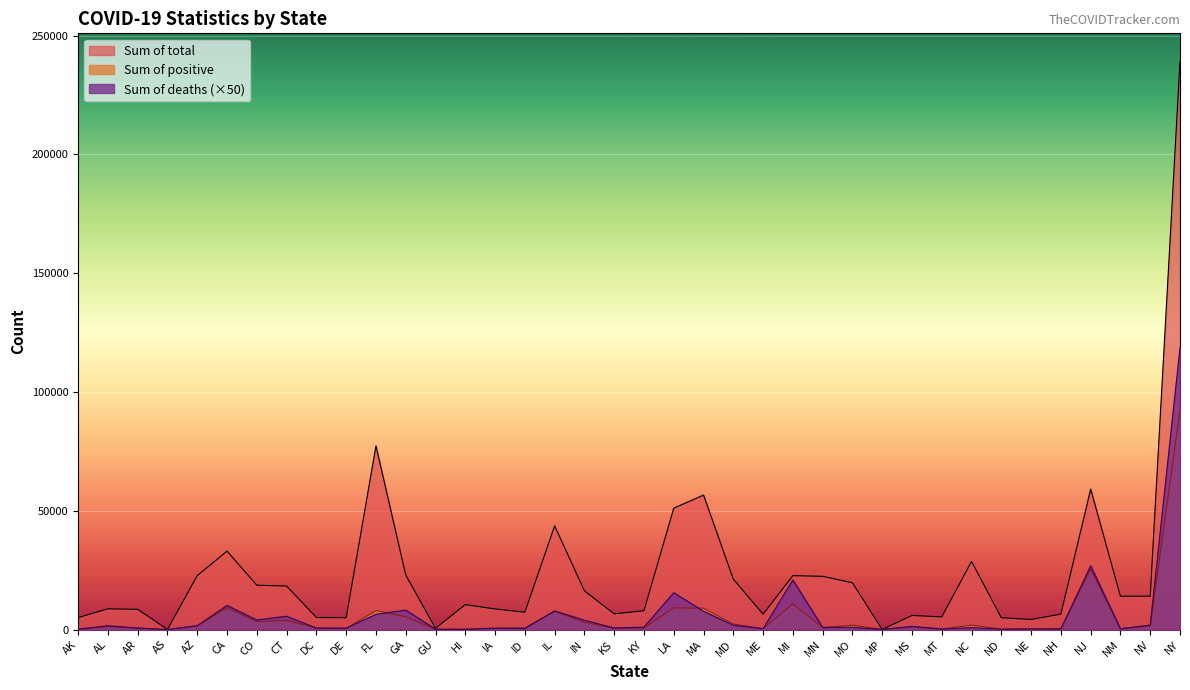

What is the difference between the highest and lowest values at CA?

23809